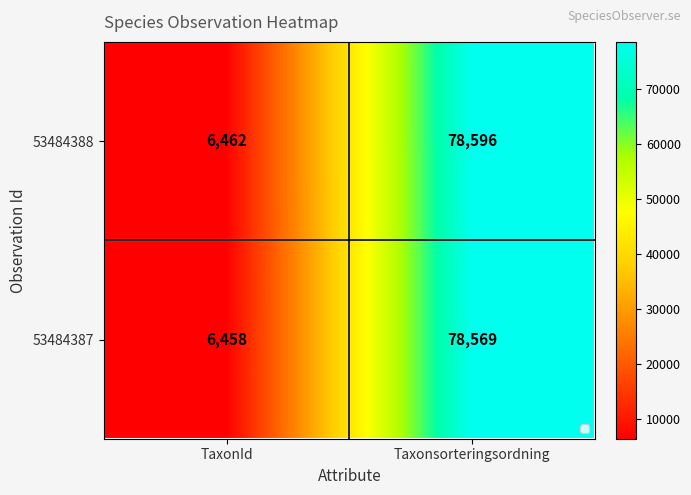

Reading right to left, extract all data points from this chart.

53484388: Taxonsorteringsordning=78596	TaxonId=6462
53484387: Taxonsorteringsordning=78569	TaxonId=6458